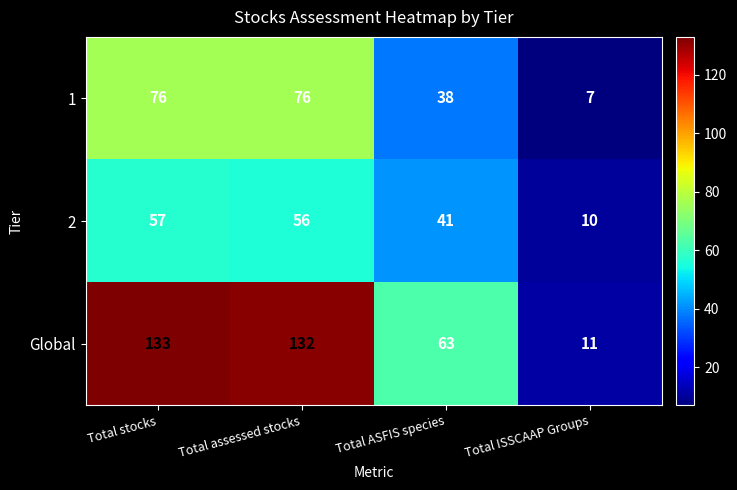

What is the sum of all 2 values?

164